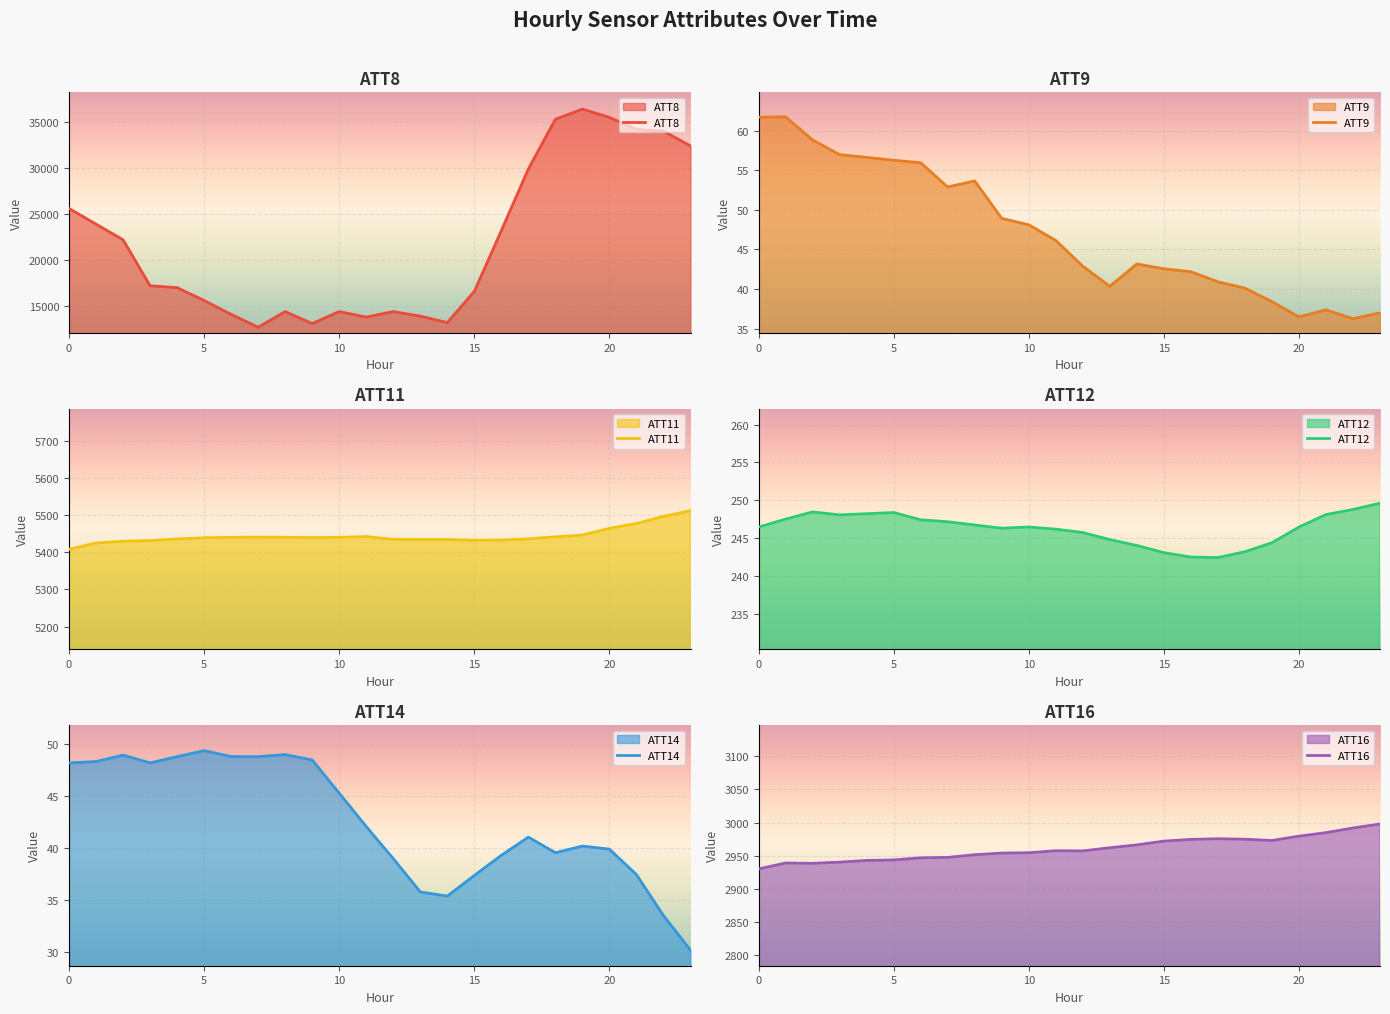

What are all the series names shown in the legend?

ATT8, ATT9, ATT11, ATT12, ATT14, ATT16